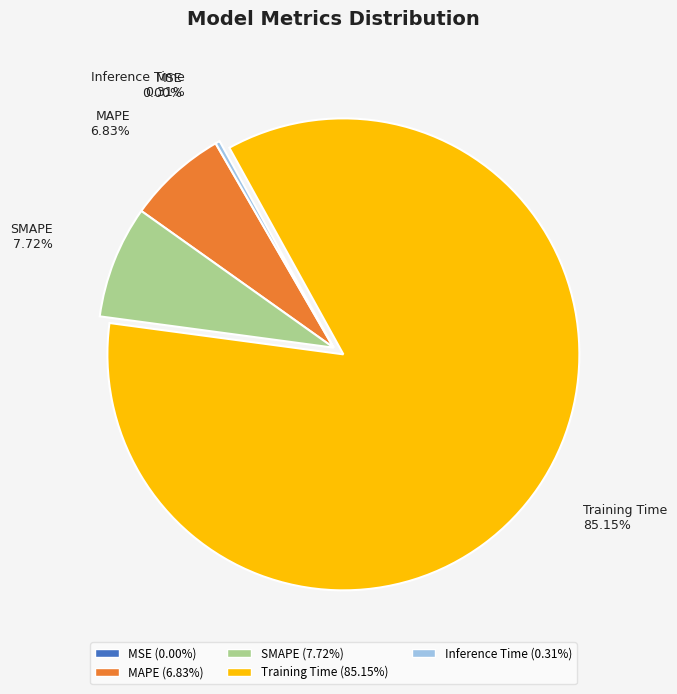

Does any single category account for the majority?

Yes